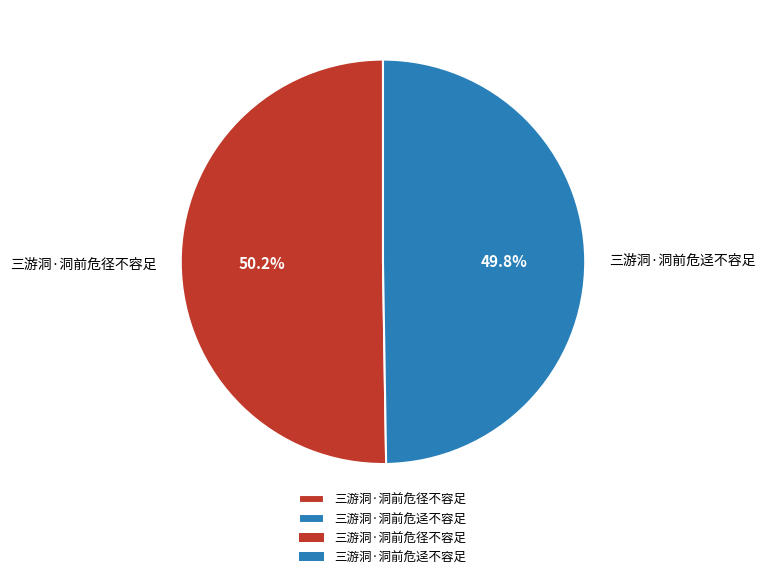

Count the number of slices in the pie.

2